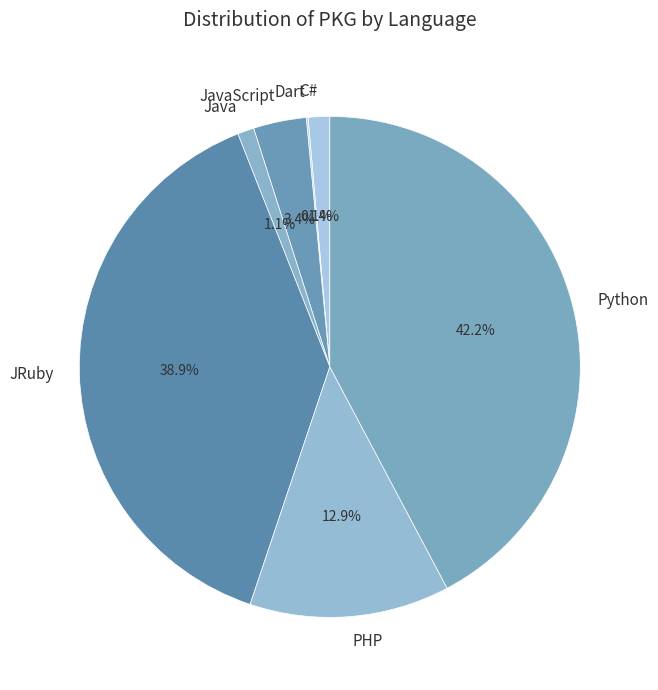

To the nearest percent, what percentage of the pie is Python?

42%